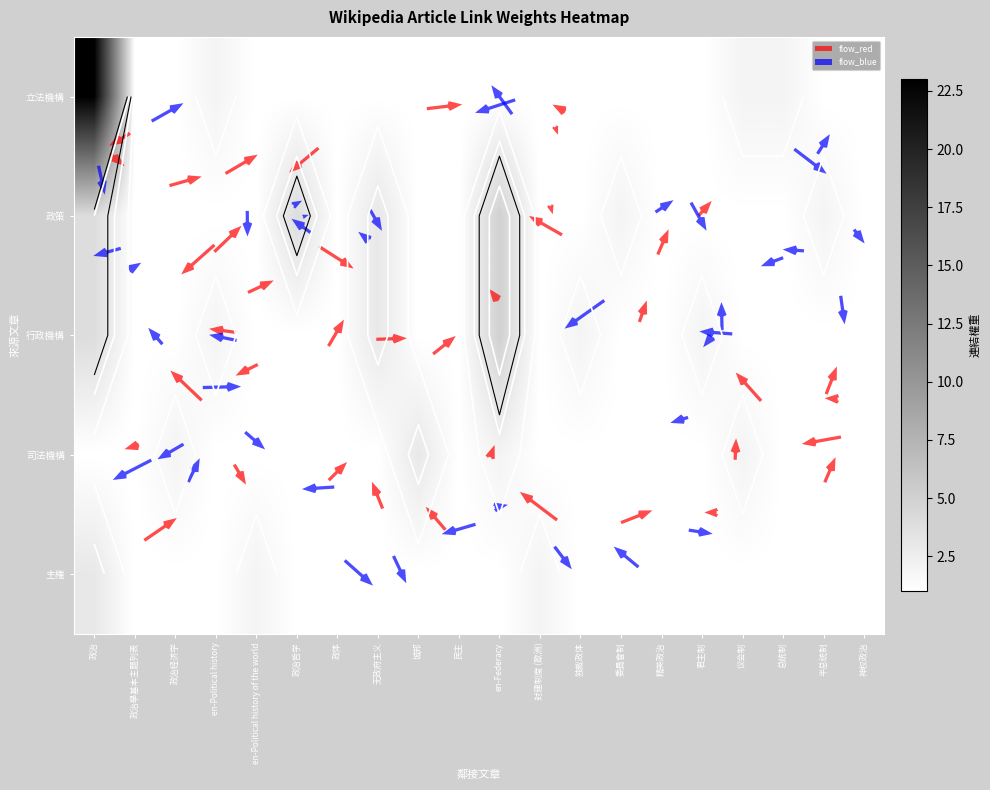

What is the smallest value displayed?

1